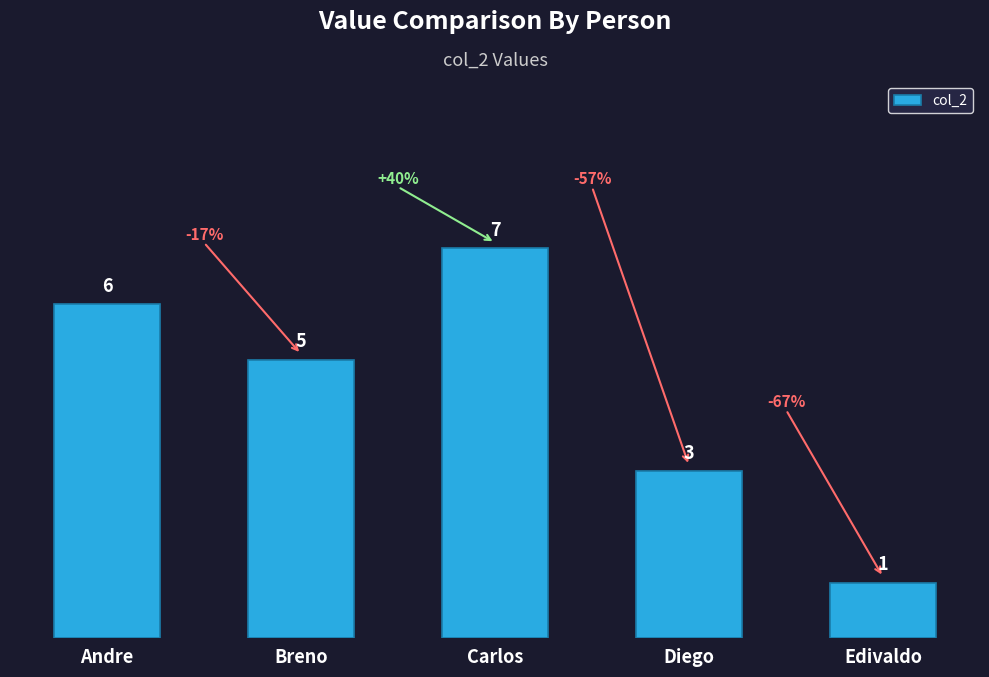

Where does the data first go above 5?

Andre